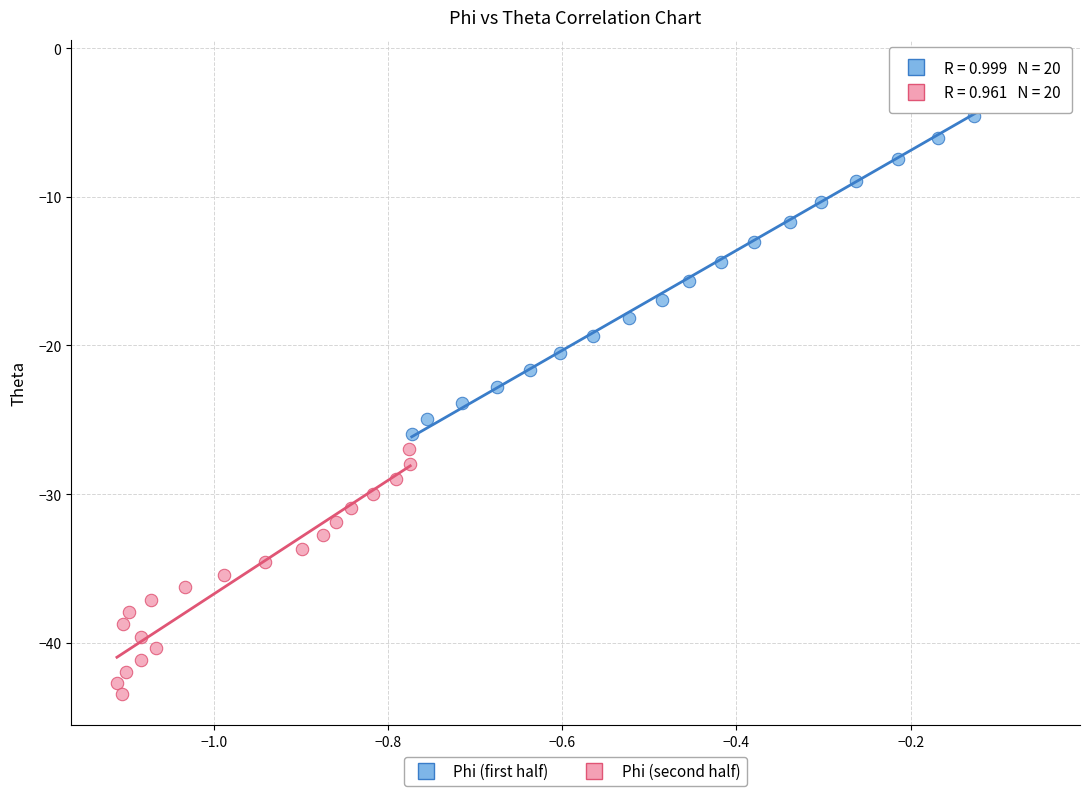

Which series contains the lowest Y value?

Phi (second half)